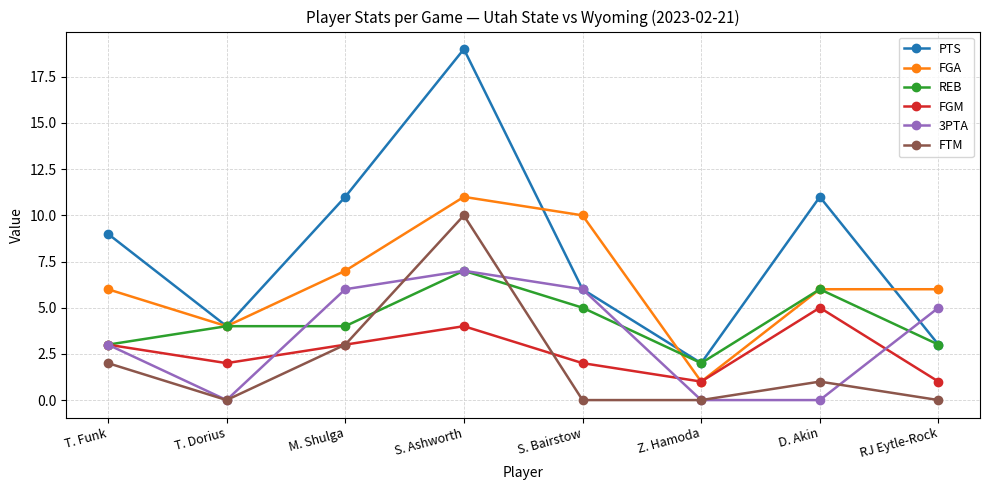

Is the value of 3PTA at M. Shulga greater than the value of PTS at M. Shulga?

No